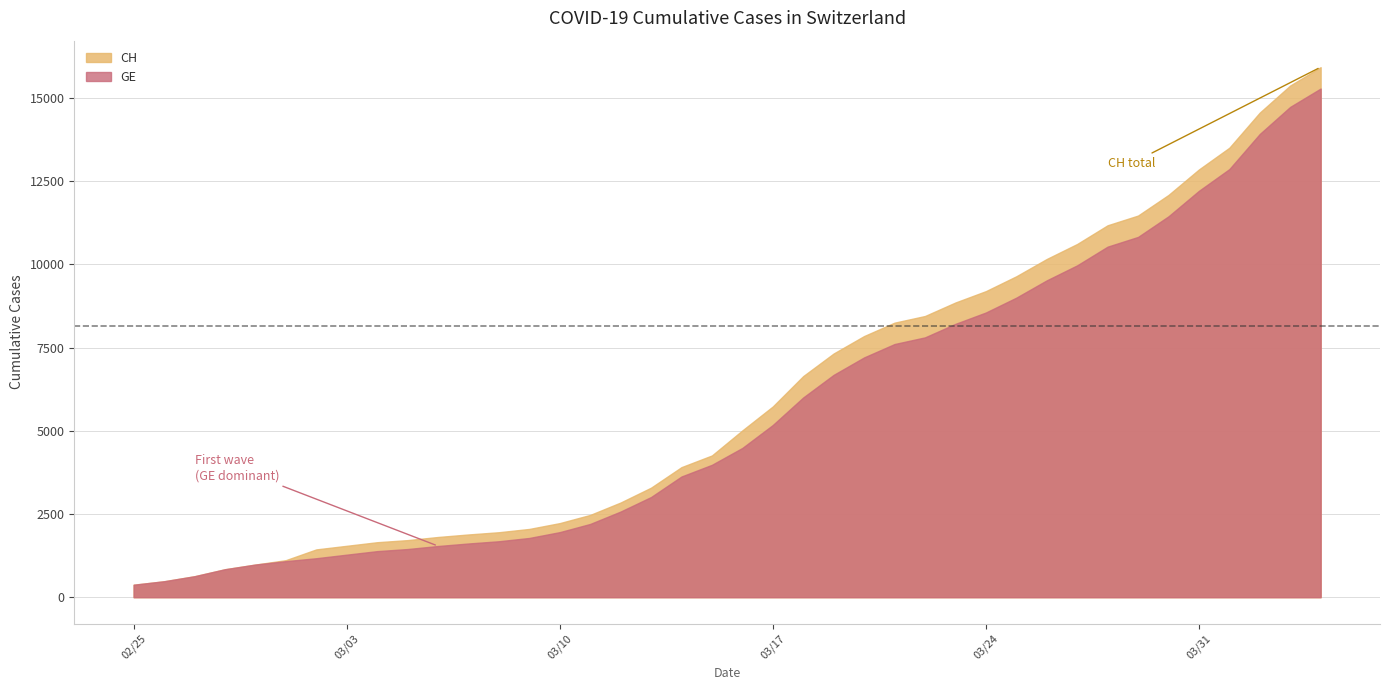

What is the highest value of the GE series?

15284